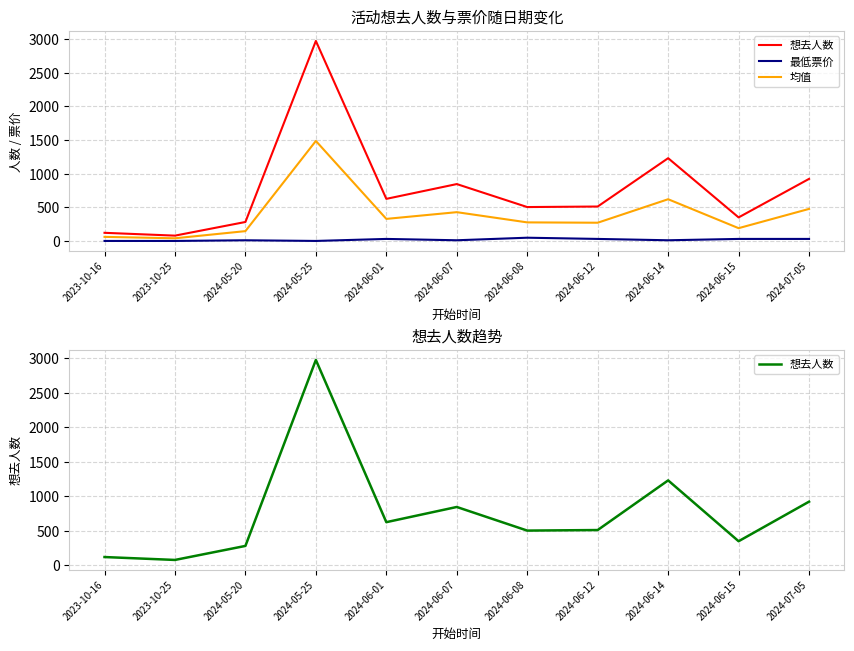

What is the difference between the highest and lowest values at 2024-06-14?

1221.0